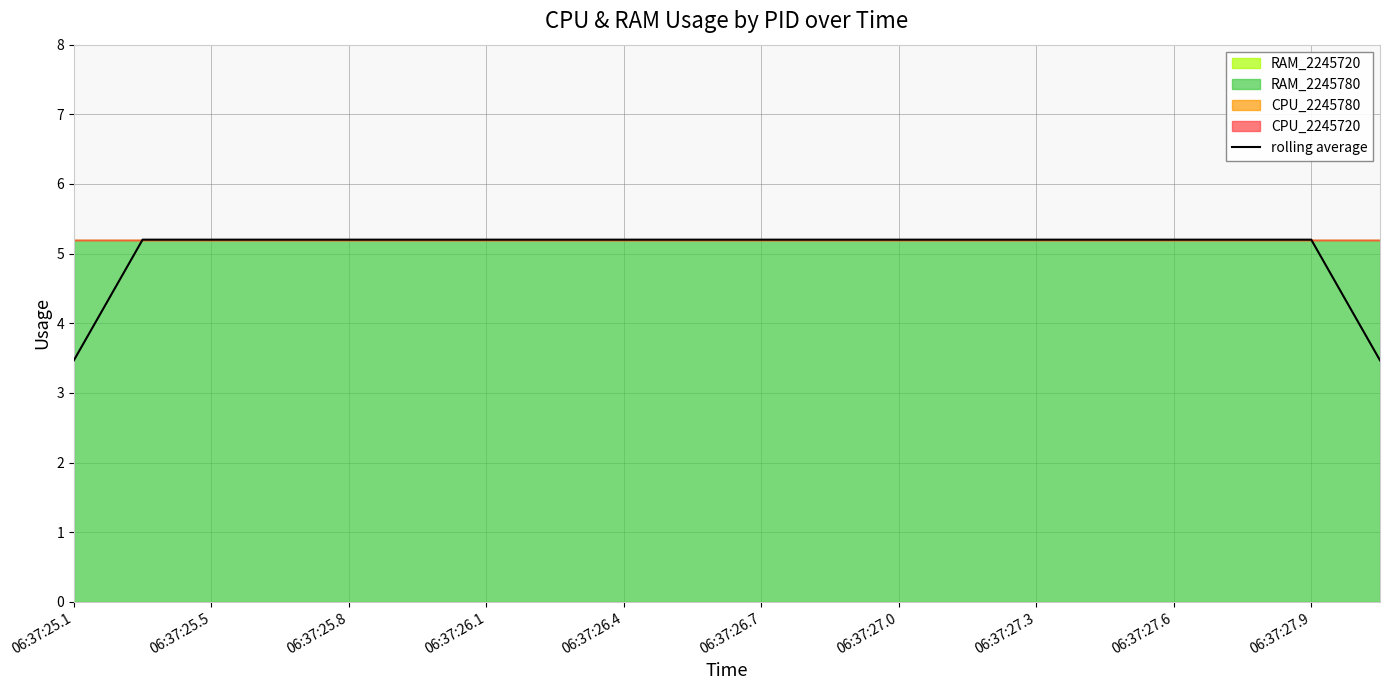

Reading left to right, transcribe all the data shown in this chart.

3.5	5.2	5.2	5.2	5.2	5.2	5.2	5.2	5.2	5.2	5.2	5.2	5.2	5.2	5.2	5.2	5.2	5.2	5.2	3.5